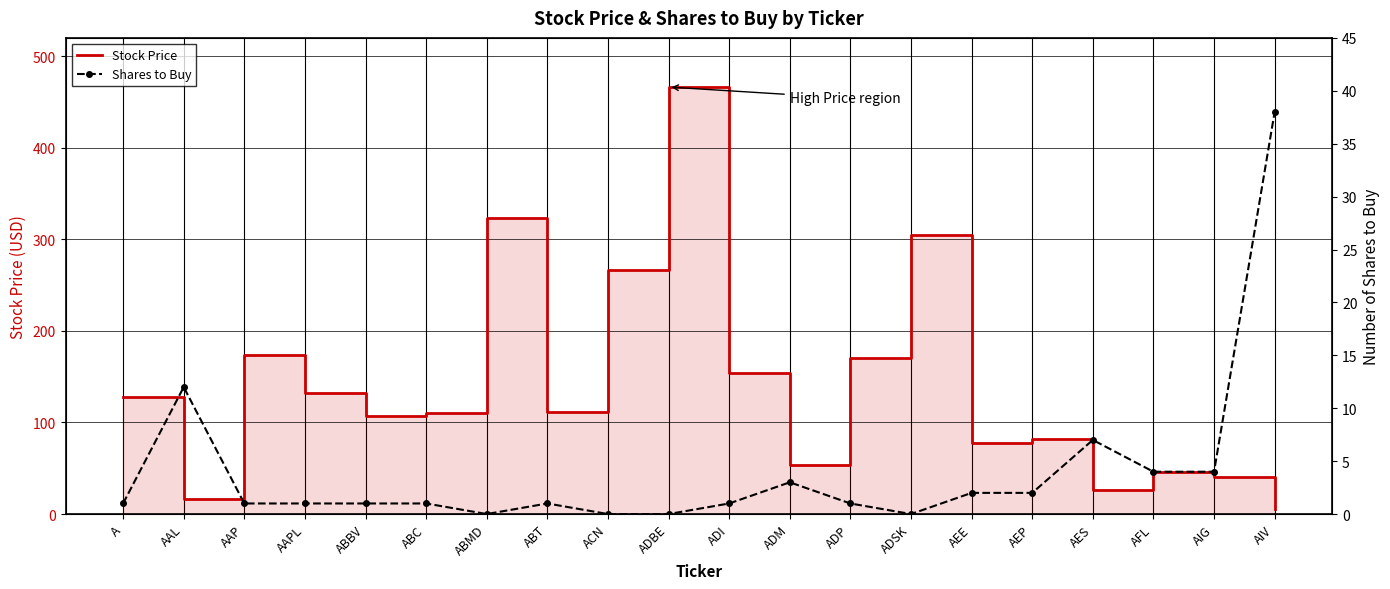

What is the difference between the second highest and minimum values in the Shares to Buy series?

12.0